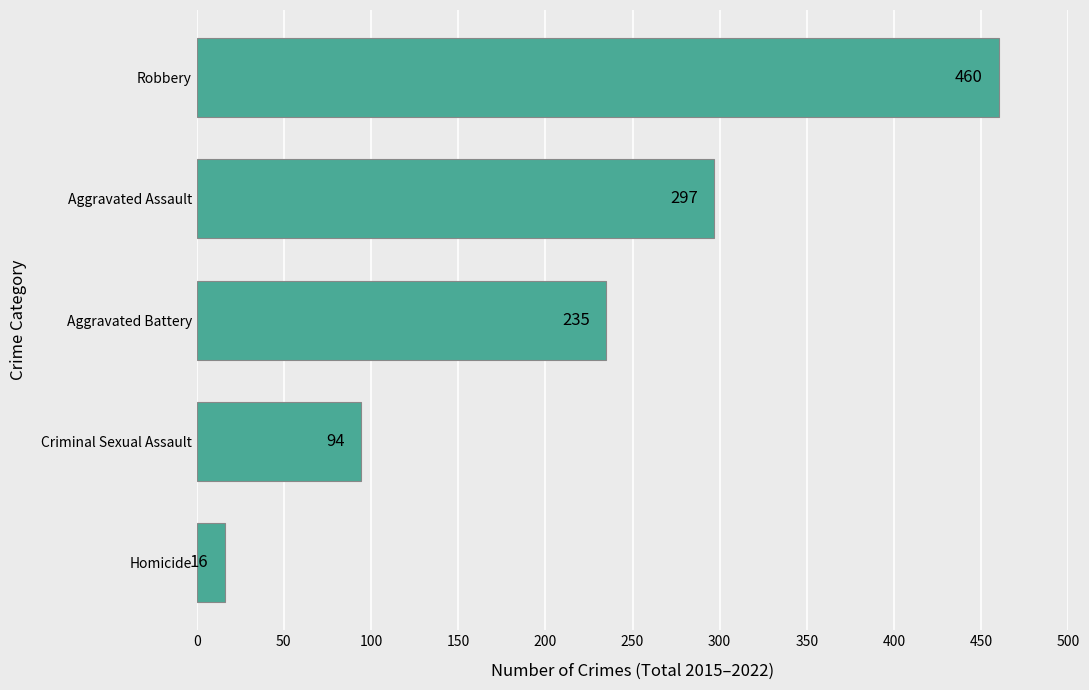

What is the average value?

220